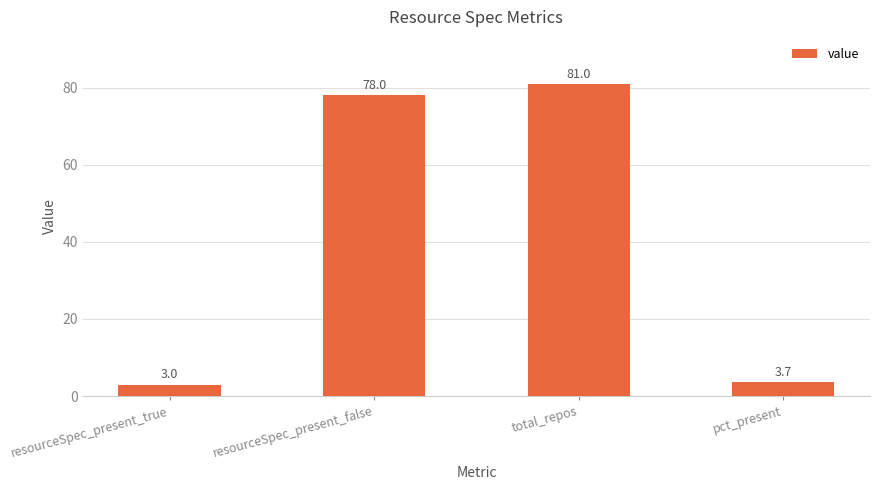

What is the difference between the maximum and second lowest values?

77.3